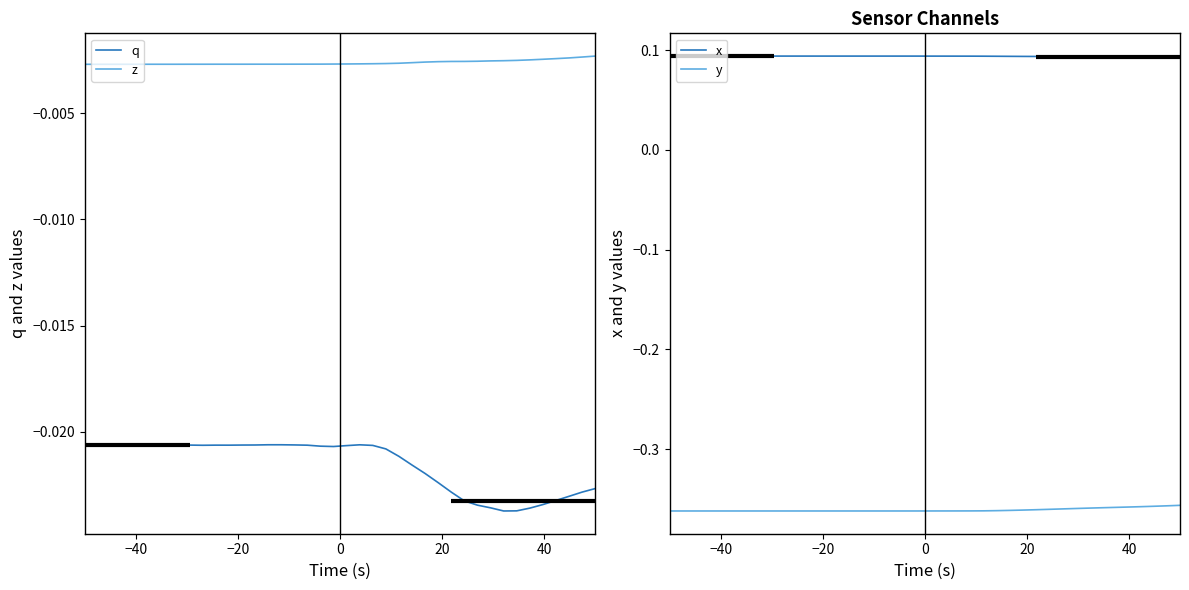

True or false: z and q cross at least once.

False